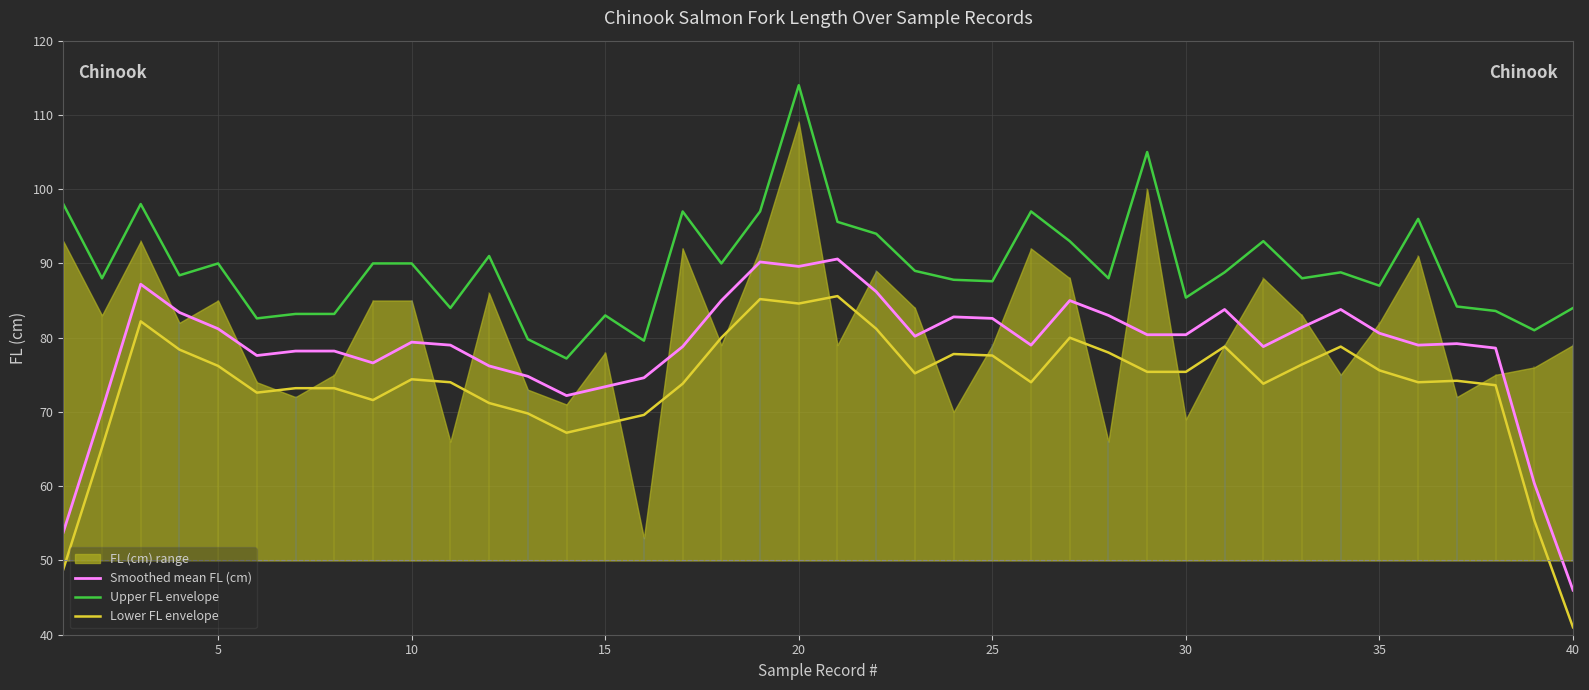

How many categories are shown in the chart?

40